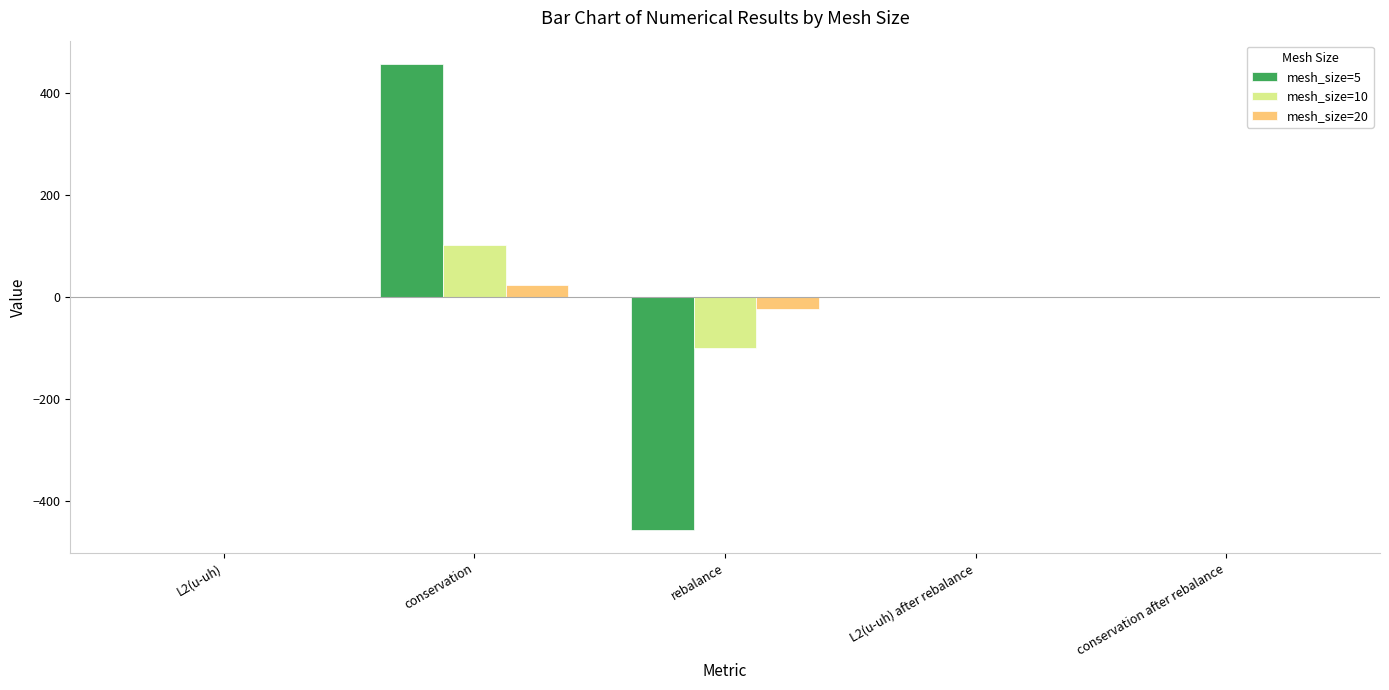

How many distinct data groups are displayed?

3